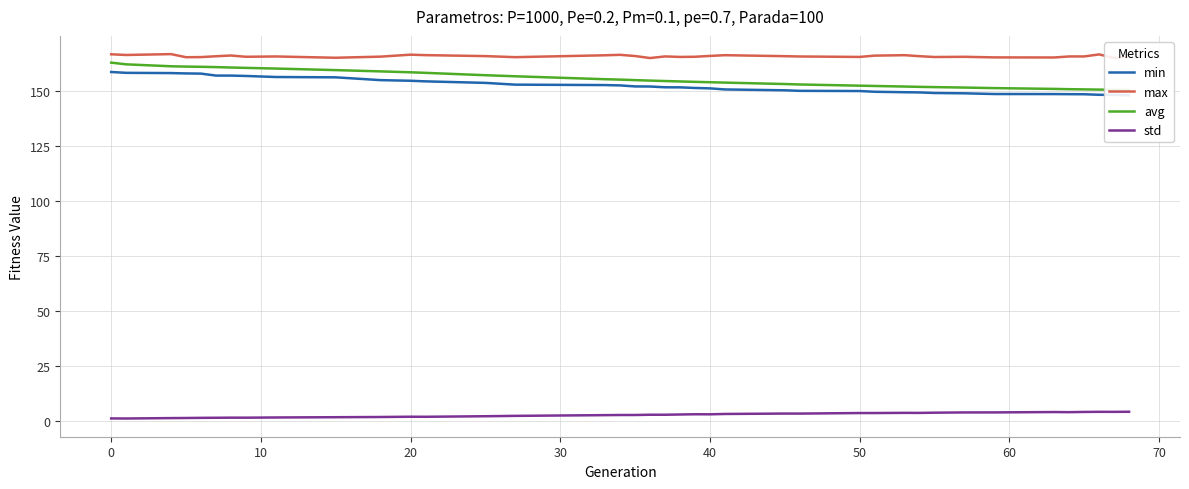

True or false: min has more than 2 interior local peaks.

False